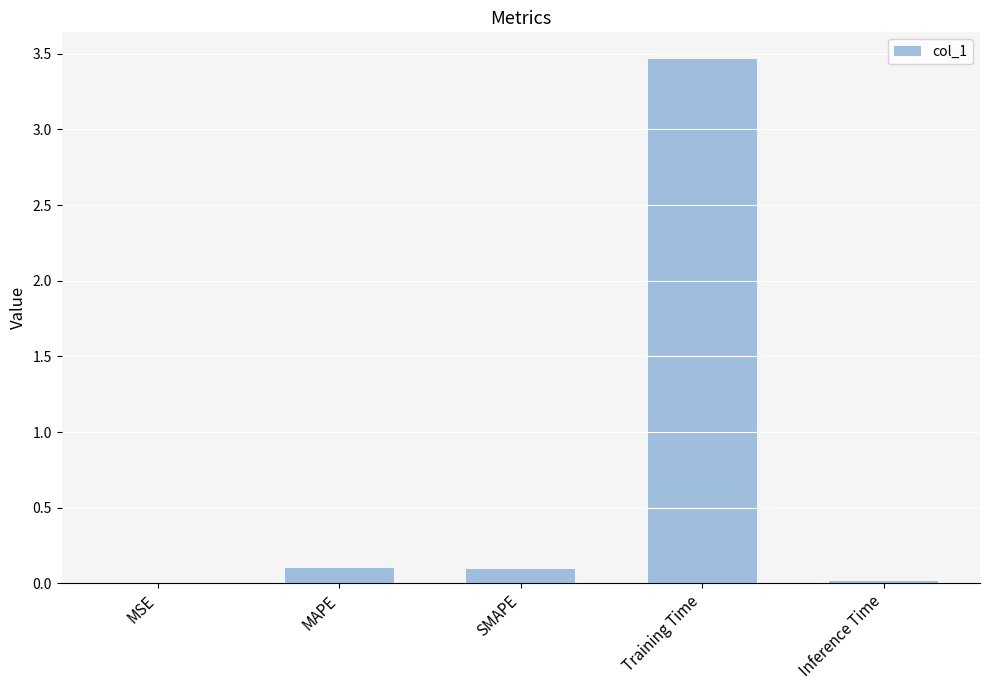

Which category has the highest value across all series?

Training Time